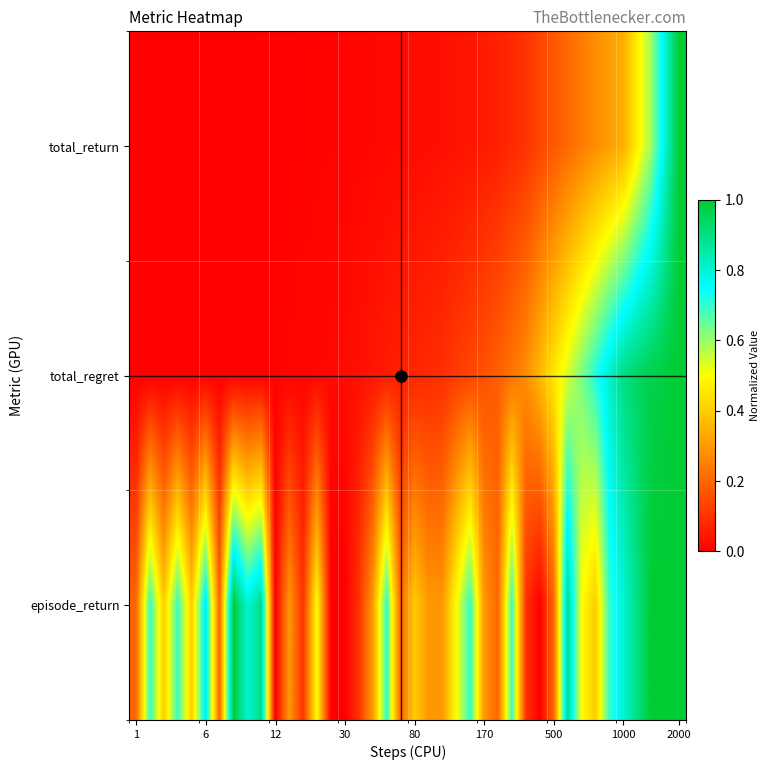

Reading left to right, what are all the values shown in this chart?

total_return: 0.0	0.0	0.0	0.0	0.0	0.0	0.0	0.0	0.0	0.0	0.0	0.0	0.0	0.0	0.0	0.0	0.0	0.0	0.0	0.0	0.0	0.0	0.0	0.0	0.0	0.1	0.1	0.1	0.1	0.1	0.2	0.2	0.2	0.3	0.3	0.3	0.5	0.6	0.8	1.0
total_regret: 0.0	0.0	0.0	0.0	0.0	0.0	0.0	0.0	0.0	0.0	0.0	0.0	0.0	0.0	0.0	0.0	0.0	0.0	0.1	0.1	0.1	0.1	0.1	0.1	0.1	0.2	0.2	0.2	0.3	0.4	0.5	0.5	0.6	0.7	0.8	0.9	0.9	1.0	1.0	1.0
episode_return: 0.2	0.7	0.4	0.7	0.4	0.8	0.2	1.0	0.8	0.9	0.0	0.3	0.1	0.5	0.0	0.0	0.1	0.3	0.7	0.2	0.4	0.3	0.3	0.5	0.7	0.3	0.2	0.7	0.1	0.0	0.2	0.9	0.5	0.4	0.7	0.8	0.9	1.0	1.0	1.0